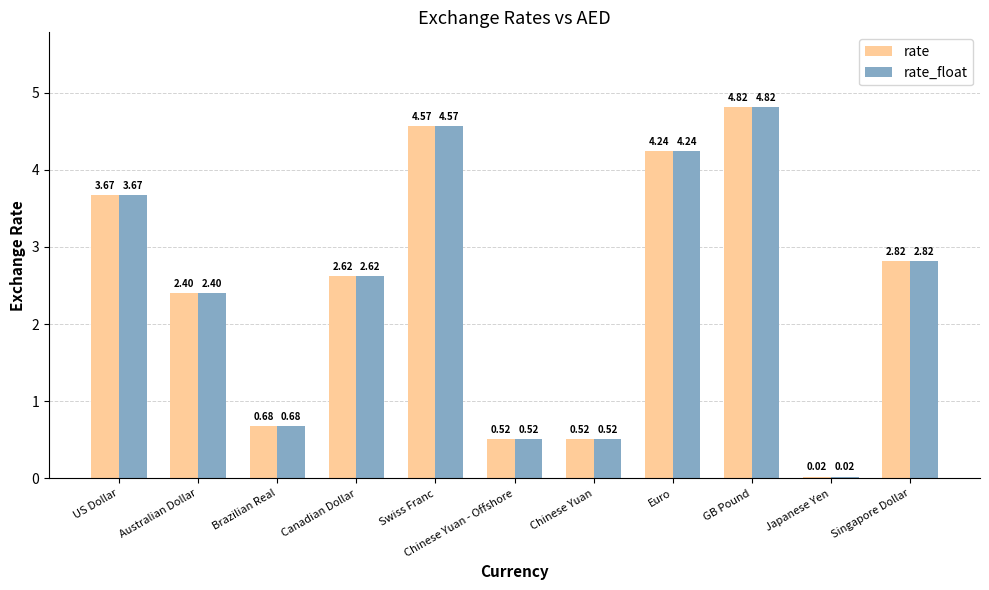

What is the label of the 11th bar from the right?

US Dollar